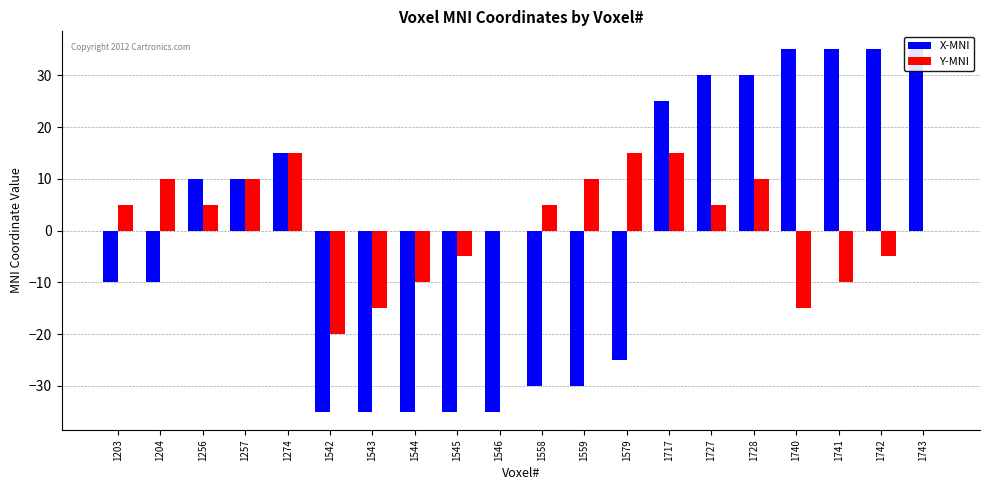

What value does the X-MNI series have at 1558, to the nearest 10?

-30